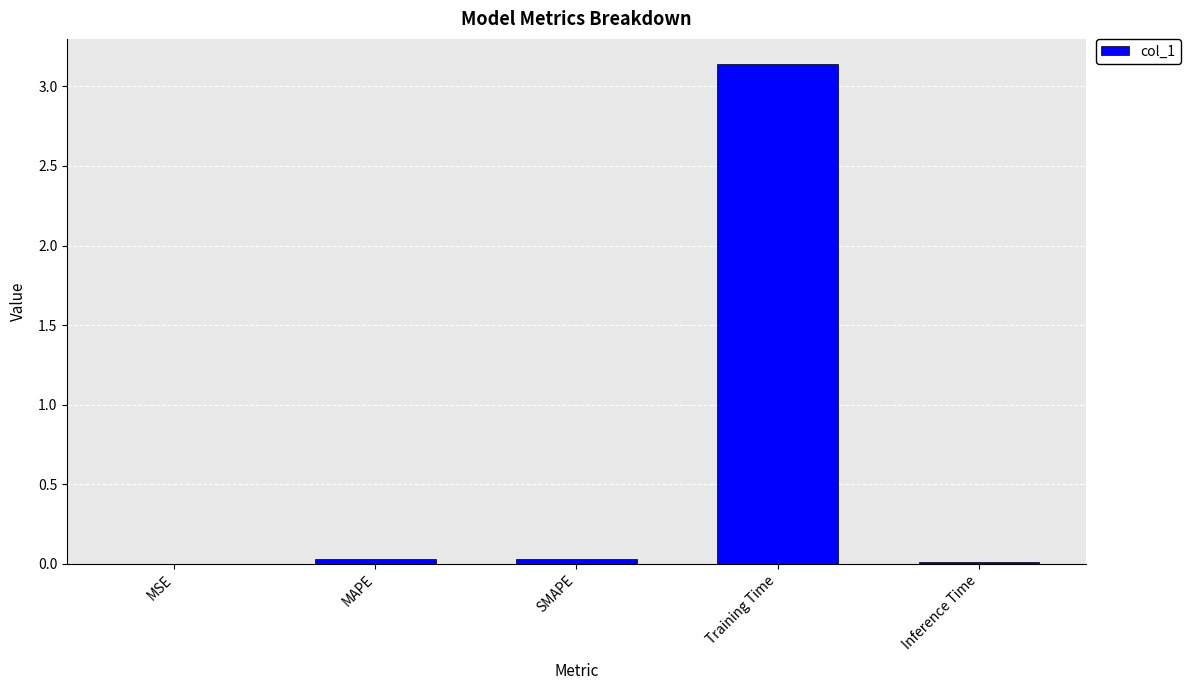

Which label corresponds to the largest value in the chart?

Training Time